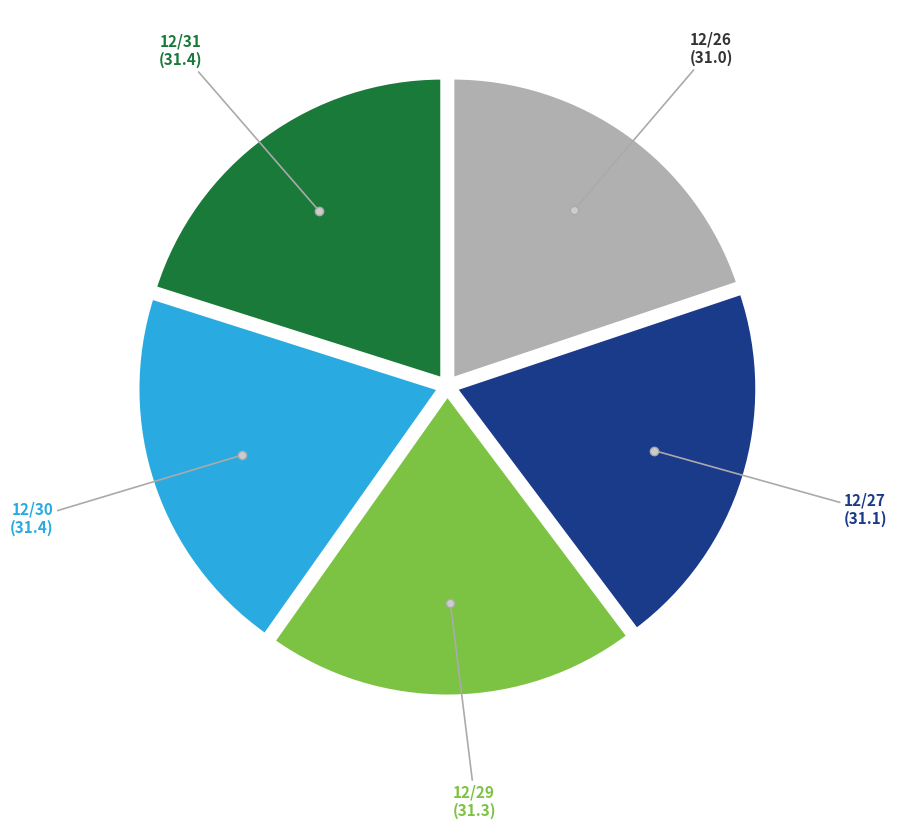

Does any single category account for the majority?

No